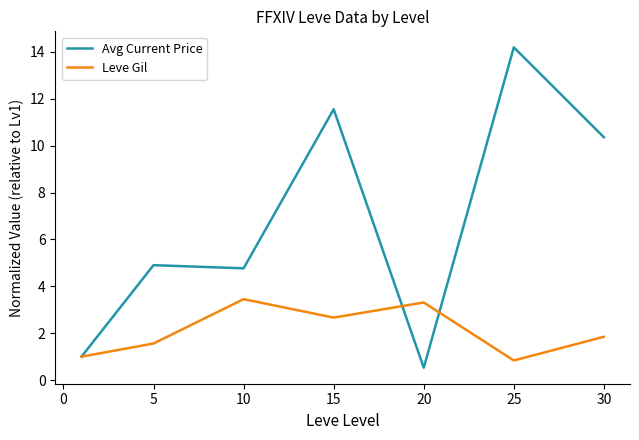

How many lines are shown in the chart?

2